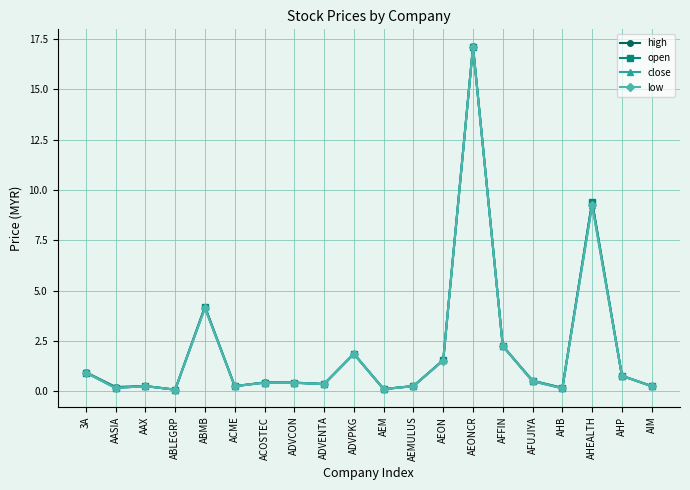

True or false: open has more than 0 points higher than both neighbors.

True